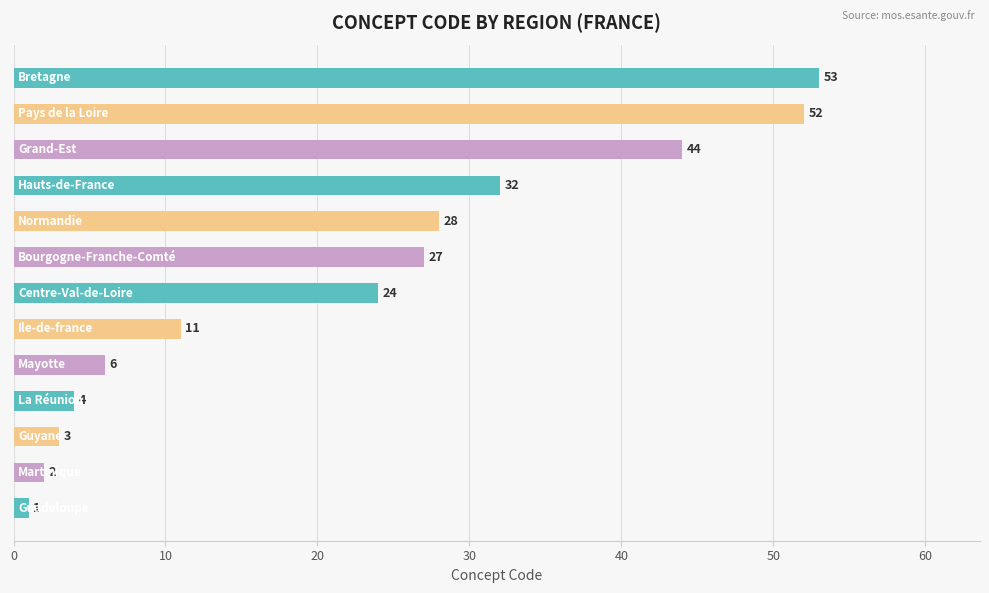

Reading bottom to top, what are all the values shown in this chart?

1	2	3	4	6	11	24	27	28	32	44	52	53